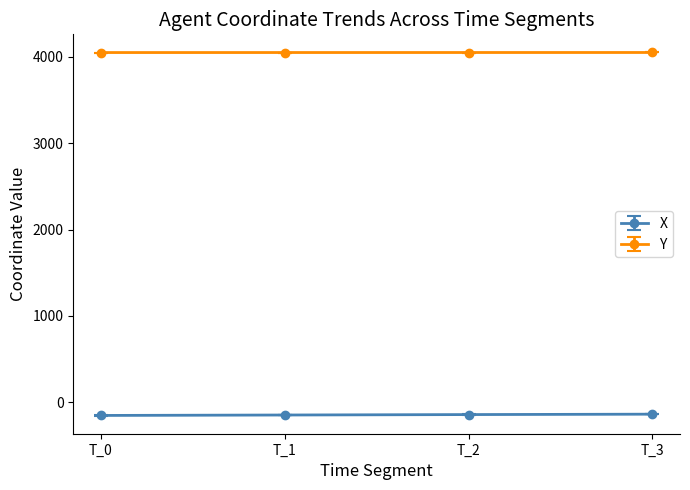

What is the spread (max minus min) of values at T_1?

4197.2